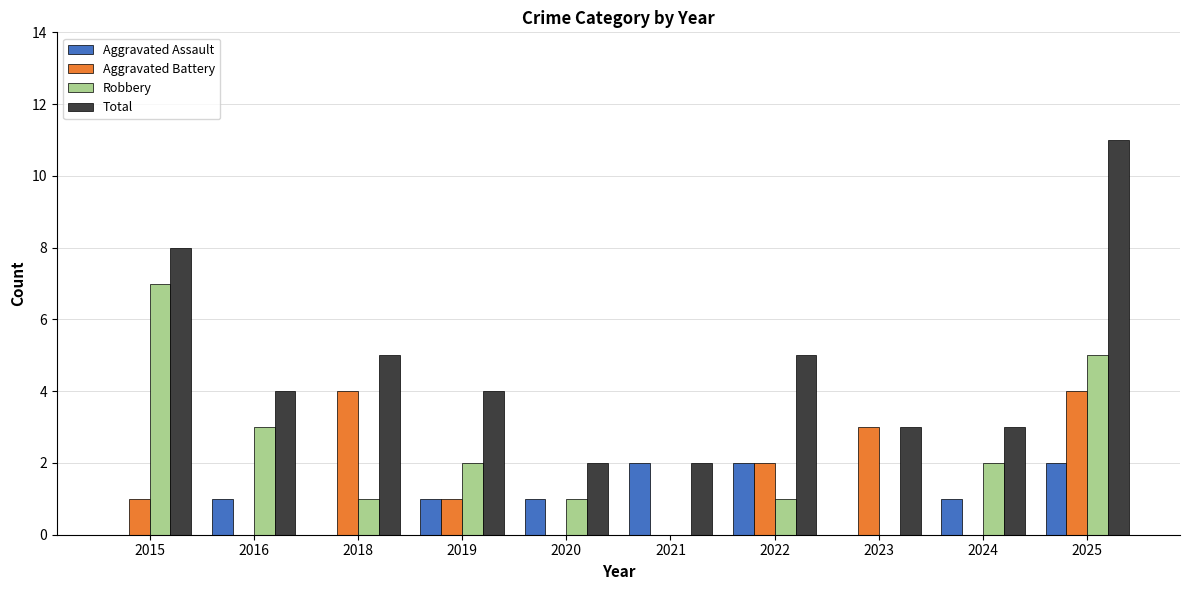

Reading left to right, transcribe all the data shown in this chart.

Aggravated Assault: 2015=0	2016=1	2018=0	2019=1	2020=1	2021=2	2022=2	2023=0	2024=1	2025=2
Aggravated Battery: 2015=1	2016=0	2018=4	2019=1	2020=0	2021=0	2022=2	2023=3	2024=0	2025=4
Robbery: 2015=7	2016=3	2018=1	2019=2	2020=1	2021=0	2022=1	2023=0	2024=2	2025=5
Total: 2015=8	2016=4	2018=5	2019=4	2020=2	2021=2	2022=5	2023=3	2024=3	2025=11